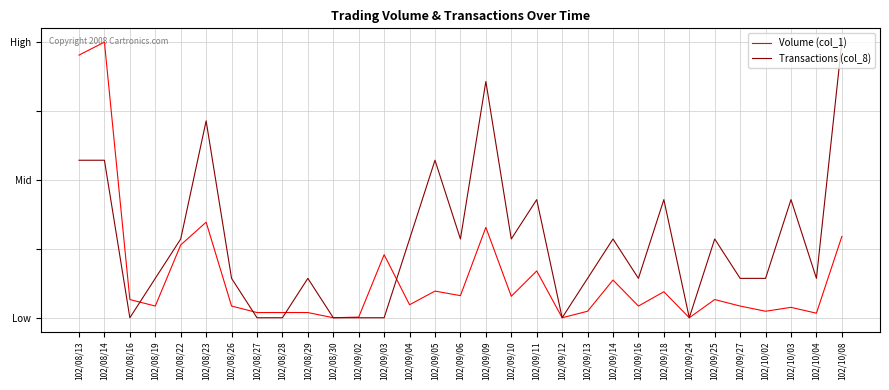

What are all the series names shown in the legend?

Volume (col_1), Transactions (col_8)